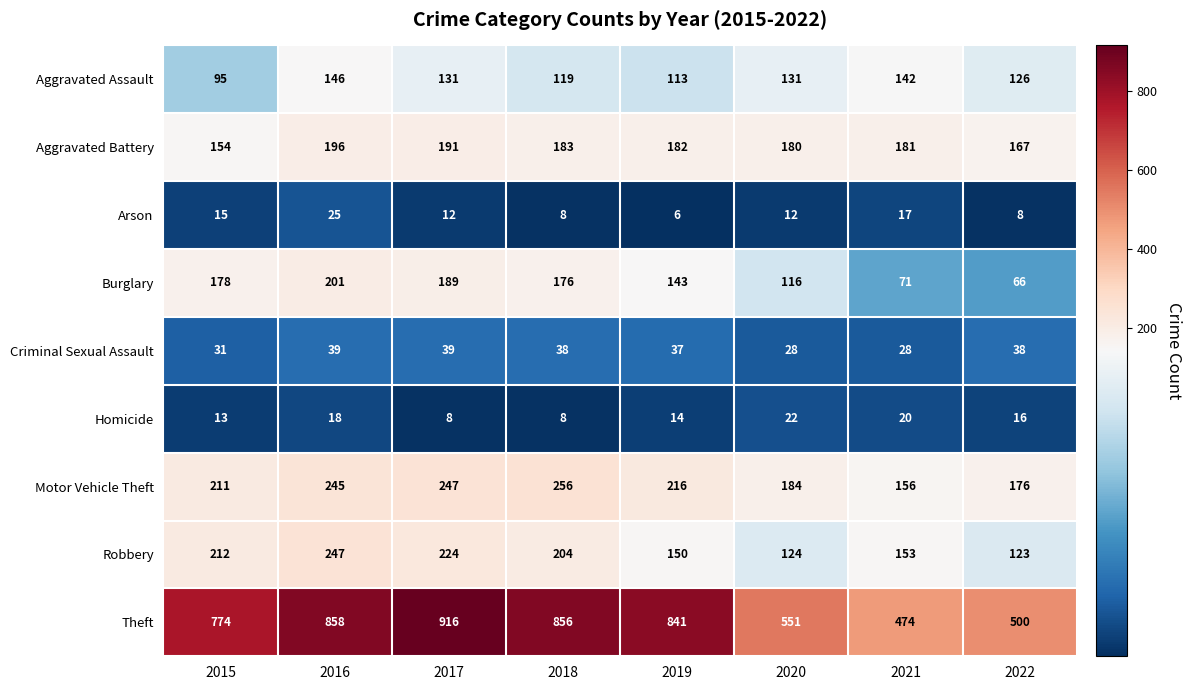

What is the average value of the Aggravated Assault series?

125